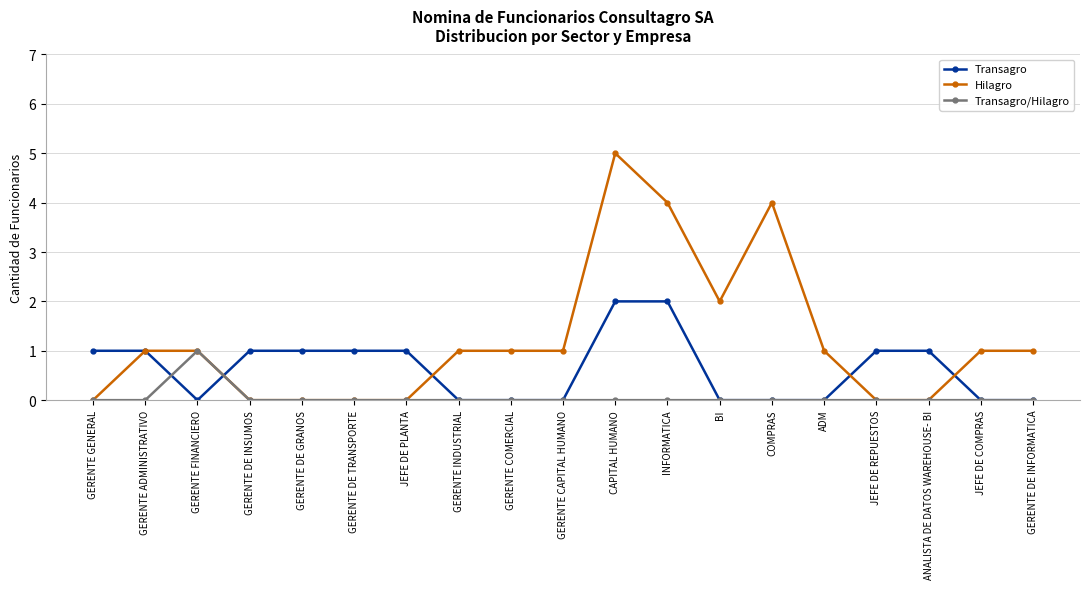

Reading left to right, extract all data points from this chart.

Transagro: 1	1	0	1	1	1	1	0	0	0	2	2	0	0	0	1	1	0	0
Hilagro: 0	1	1	0	0	0	0	1	1	1	5	4	2	4	1	0	0	1	1
Transagro/Hilagro: 0	0	1	0	0	0	0	0	0	0	0	0	0	0	0	0	0	0	0